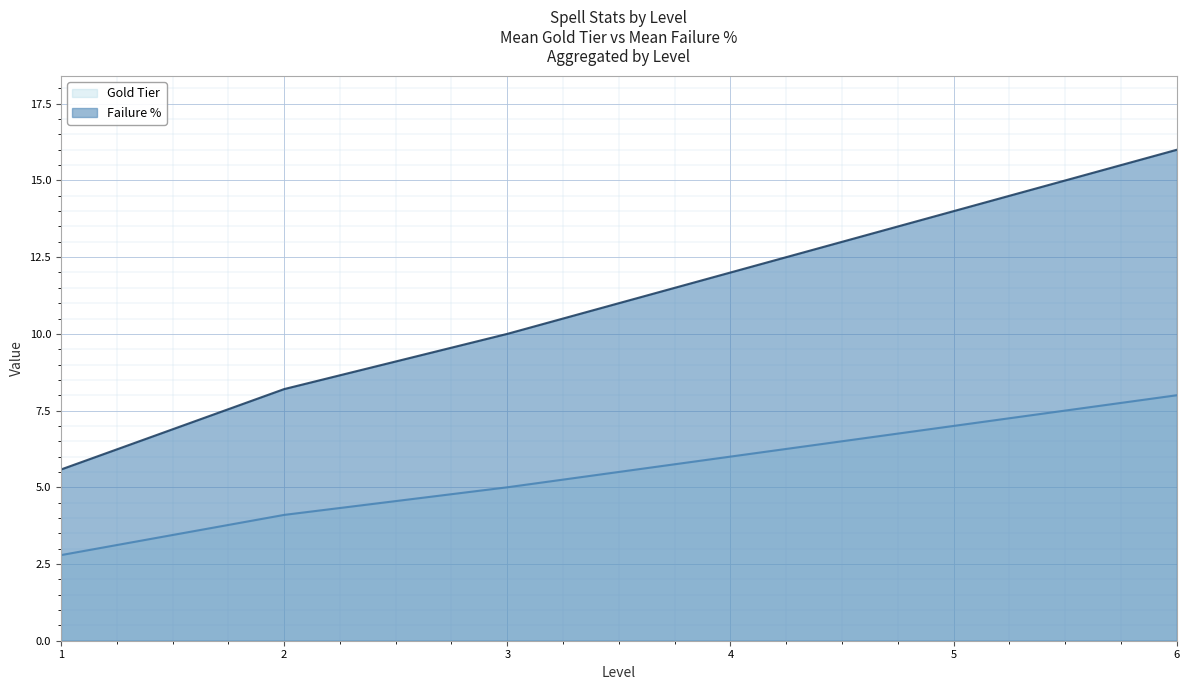

What is the difference between the Gold Tier values at 5 and 3?

2.0